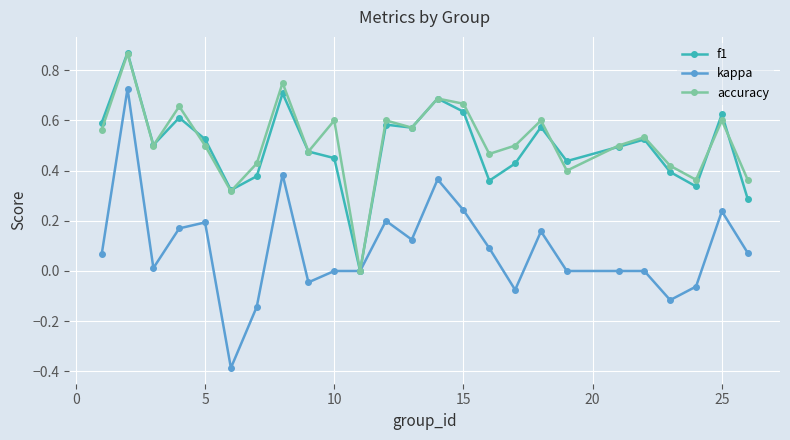

True or false: kappa has more than 1 points higher than both neighbors.

True